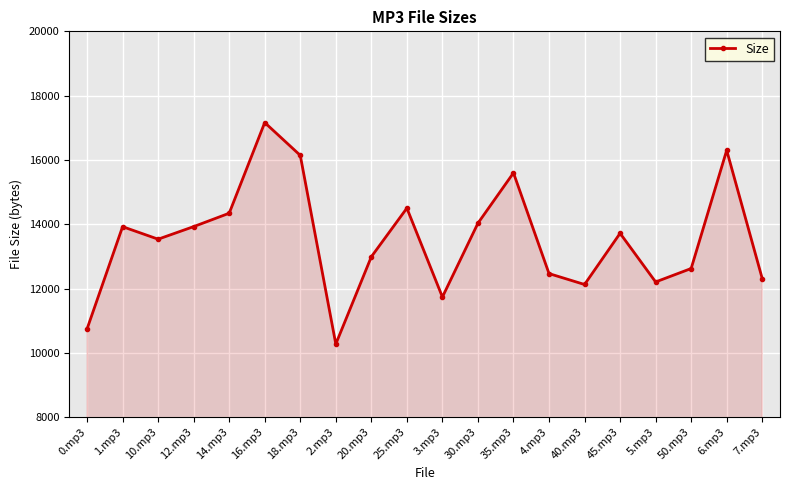

Where does the data first go above 13720?

1.mp3